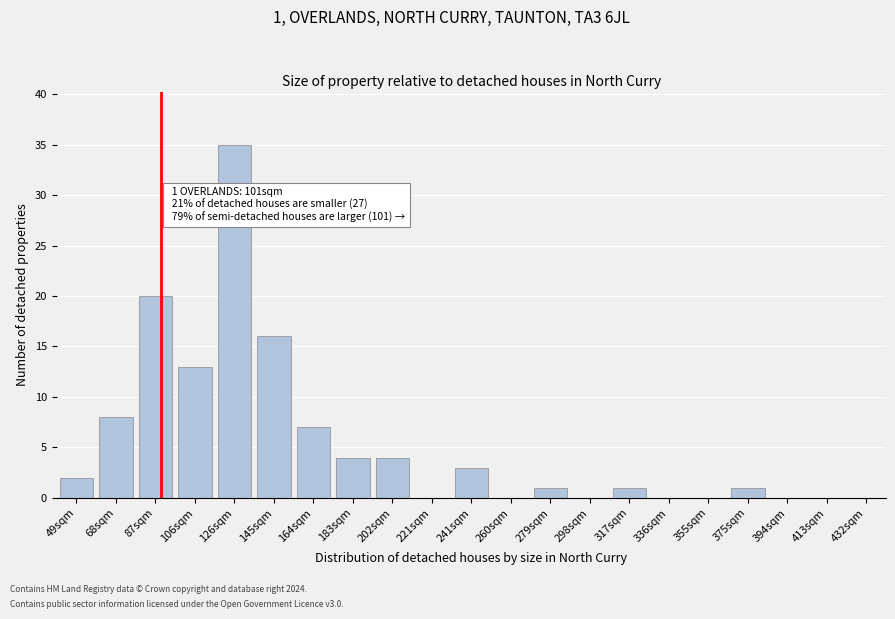

Reading left to right, list all the values displayed in this chart.

49sqm=2	68sqm=8	87sqm=20	106sqm=13	126sqm=35	145sqm=16	164sqm=7	183sqm=4	202sqm=4	221sqm=0	241sqm=3	260sqm=0	279sqm=1	298sqm=0	317sqm=1	336sqm=0	355sqm=0	375sqm=1	394sqm=0	413sqm=0	432sqm=0